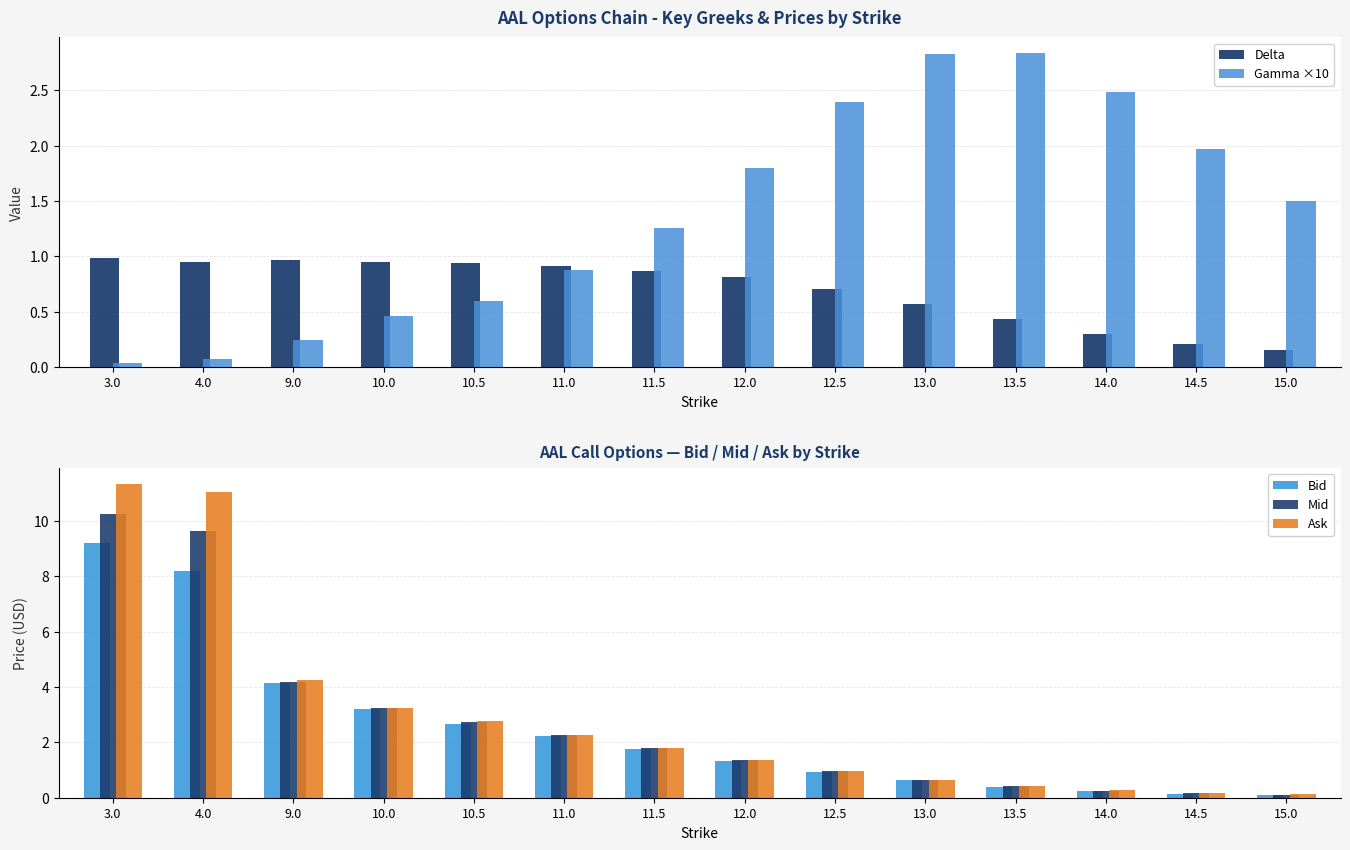

Is it true that Ask equals 0.1 at 15.0?

False